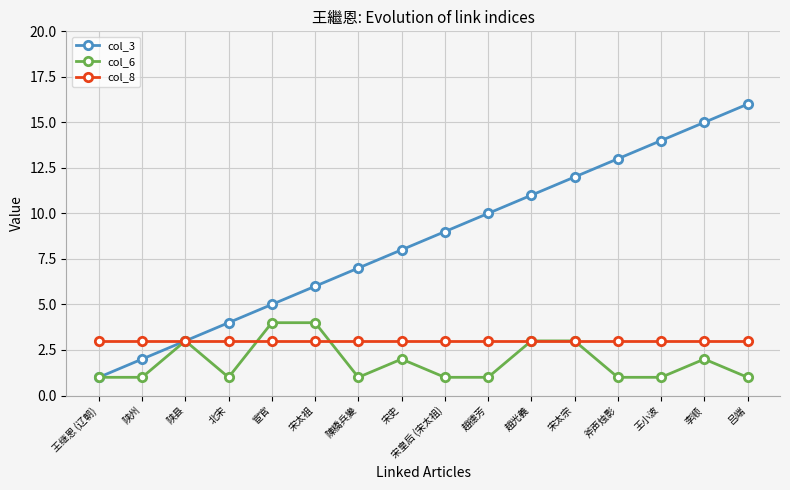

Which series has the largest range (max minus min)?

col_3